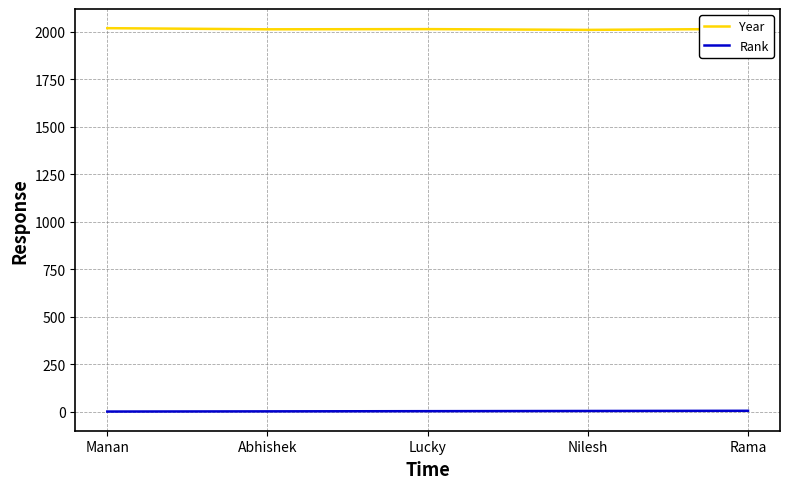

What is the total value across all series at Manan?

2021